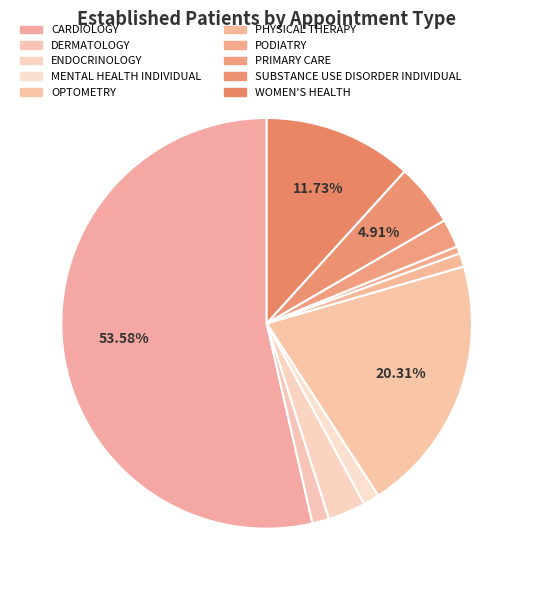

Count the number of slices in the pie.

10